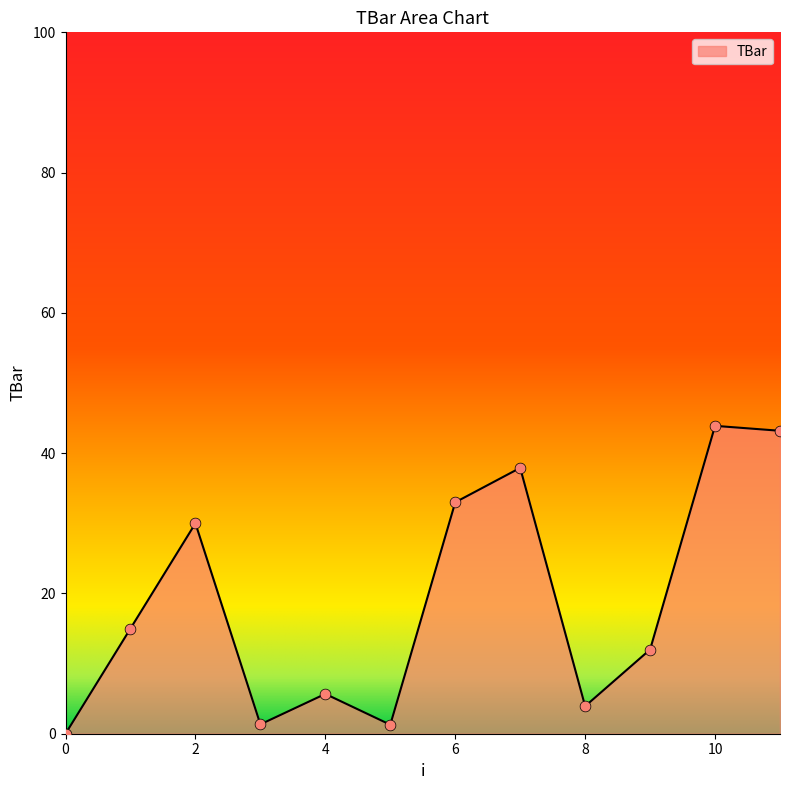

What is the maximum value shown in the chart?

43.9